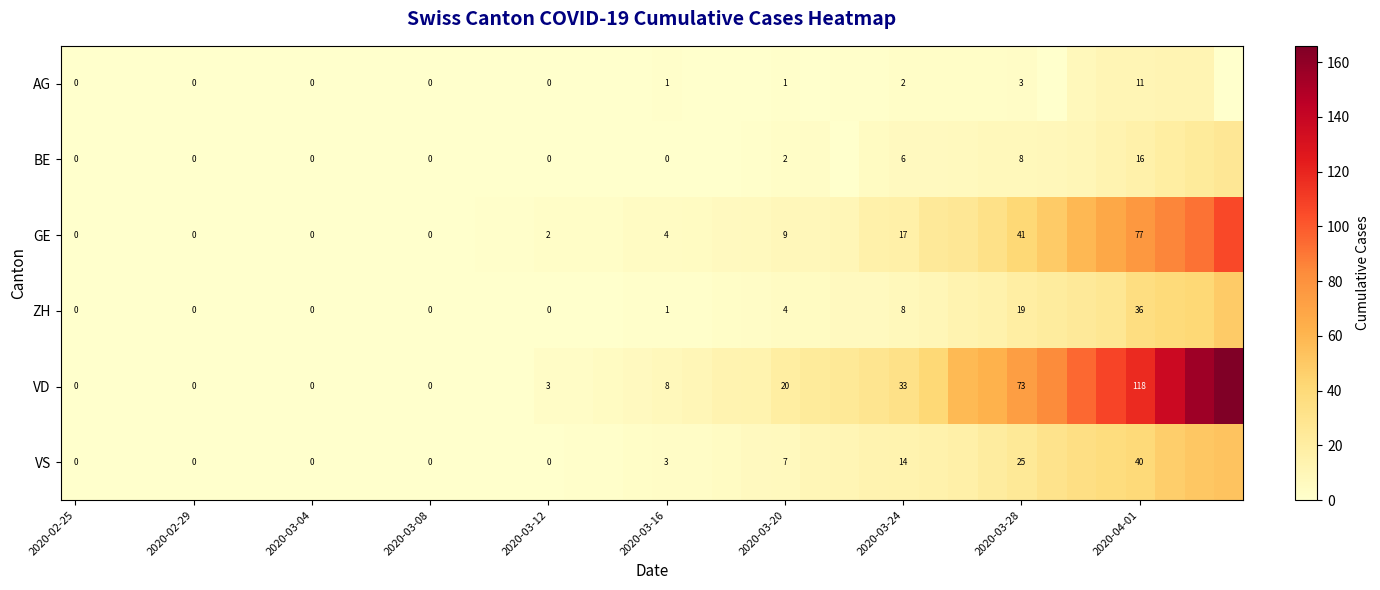

At 2020-03-28, list the series in order from largest to smallest.

VD, GE, VS, ZH, BE, AG